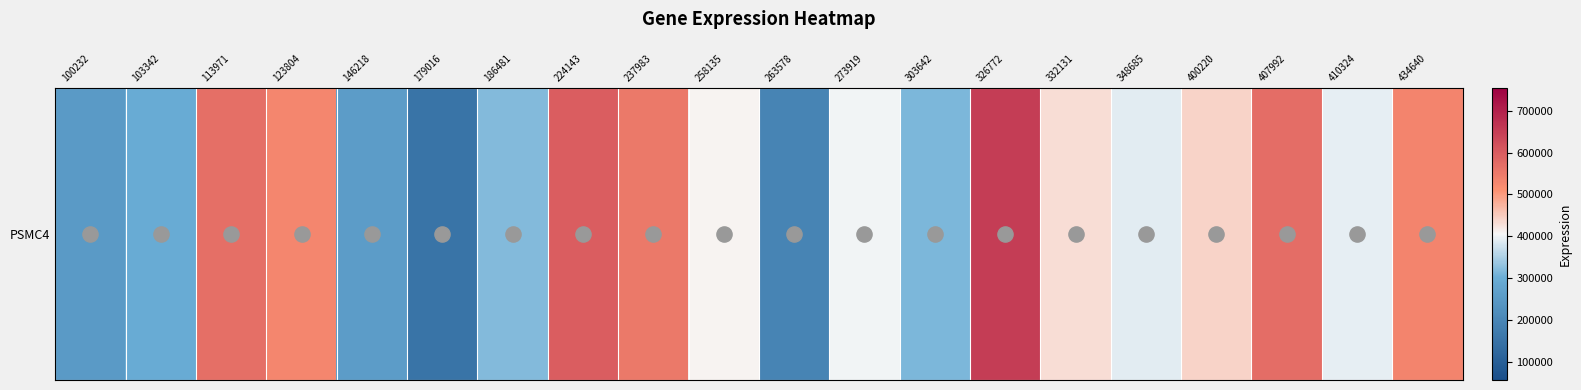

Reading left to right, transcribe all the data shown in this chart.

100232=250097	103342=294538	113971=567116	123804=530366	146218=256791	179016=152185	186481=318371	224143=598226	237983=551542	258135=410252	263578=194922	273919=400353	303642=314257	326772=651112	332131=431983	348685=389080	400220=441657	407992=569925	410324=392726	434640=532352